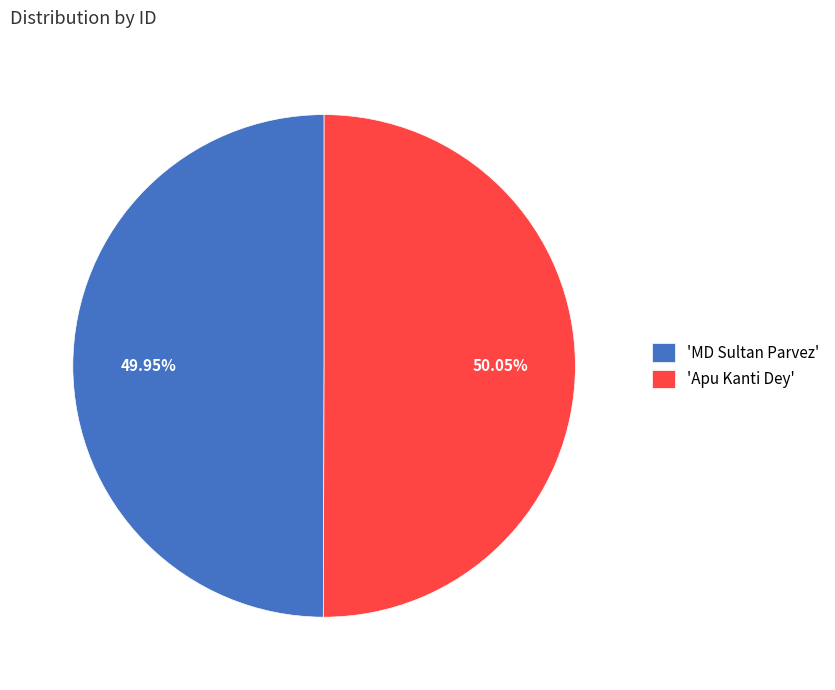

What is the ratio of the value at 'MD Sultan Parvez' to the value at 'Apu Kanti Dey'?

1.0